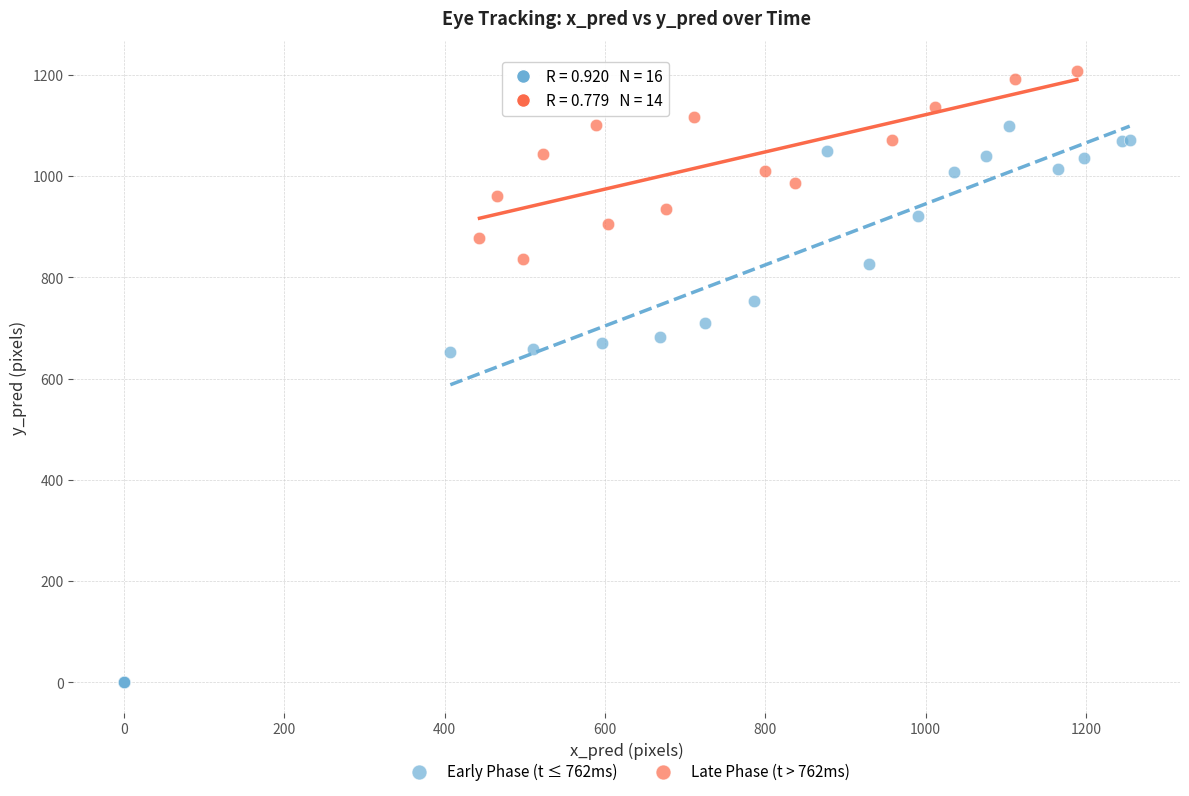

Which series reaches the minimum Y coordinate?

Early Phase (t ≤ 762ms)